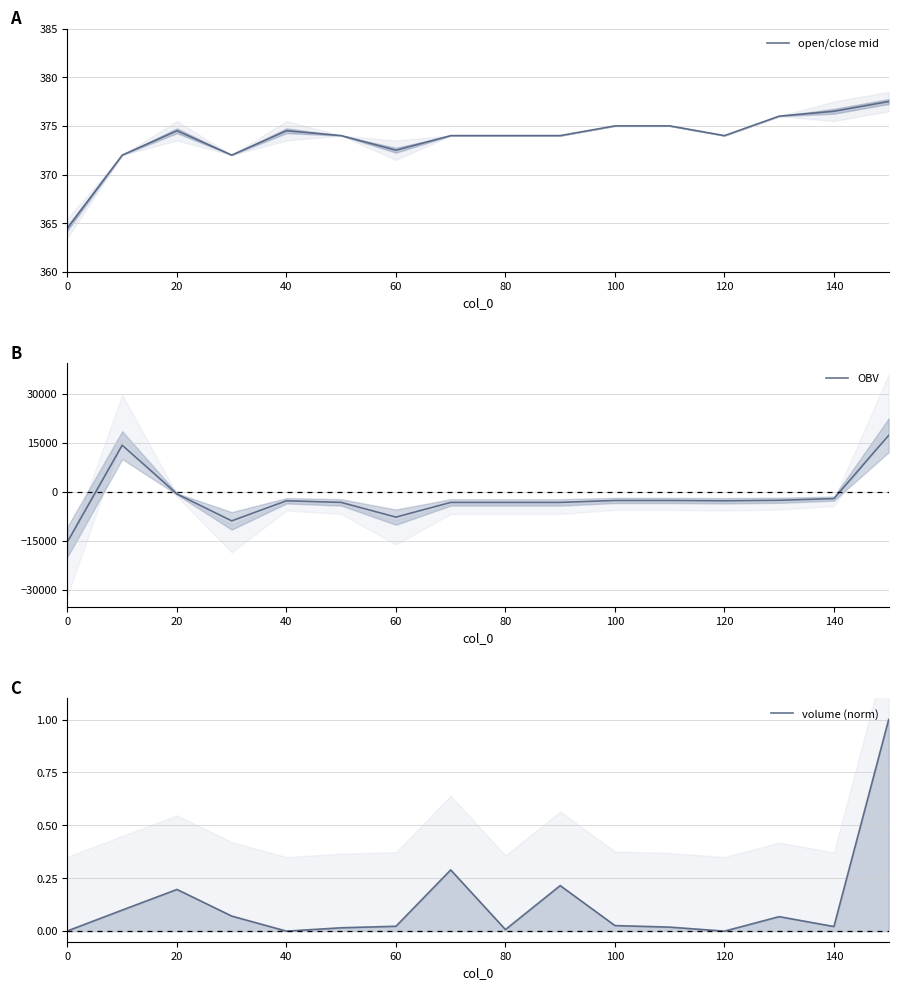

What is the minimum value for open/close mid?

364.5